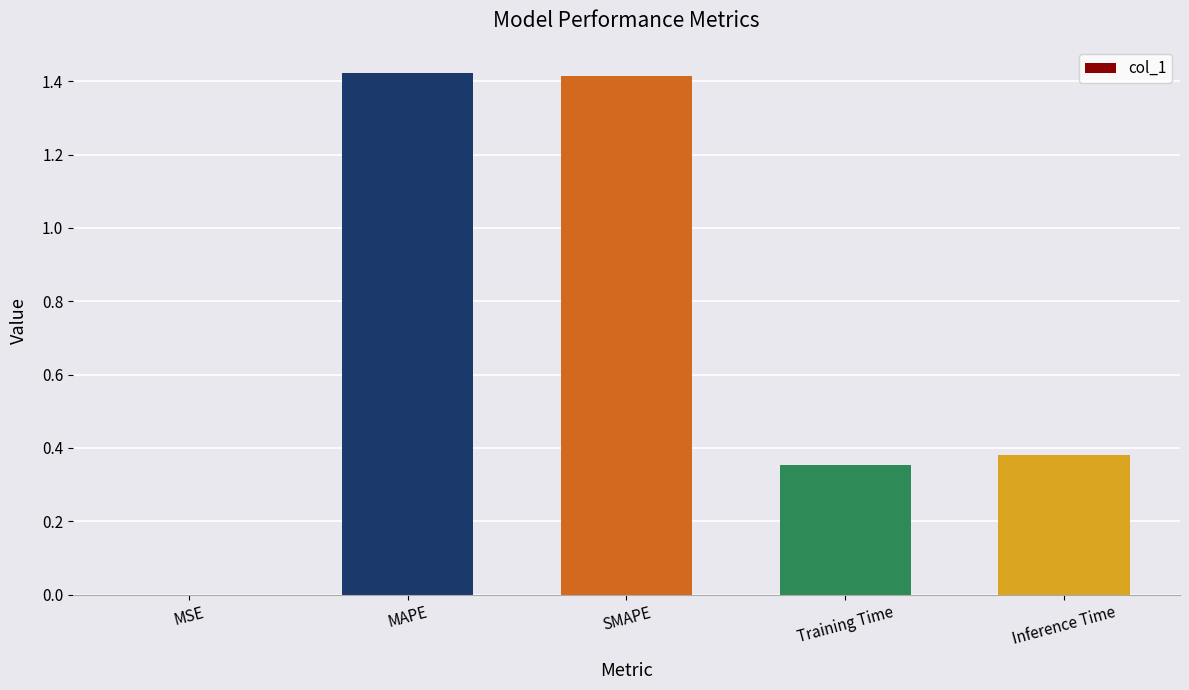

What is the change in value from SMAPE to Inference Time?

-1.0